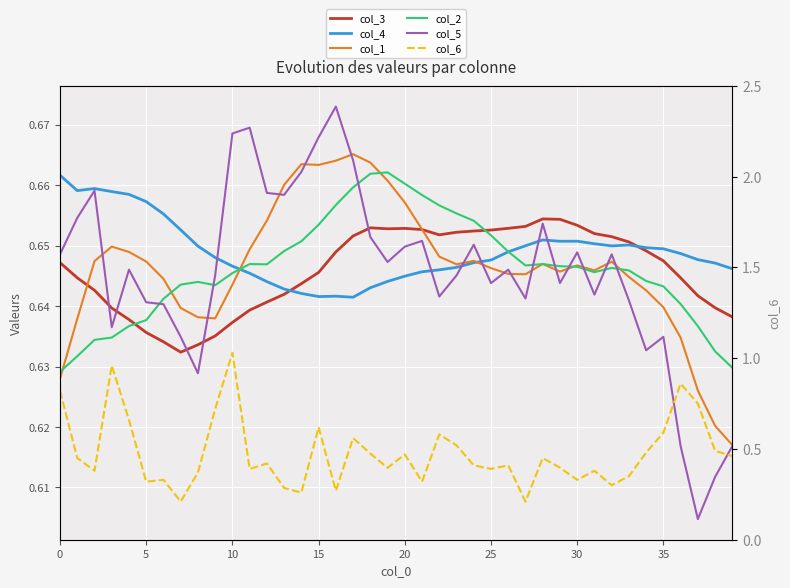

How many intersections are there between col_2 and col_4?

2